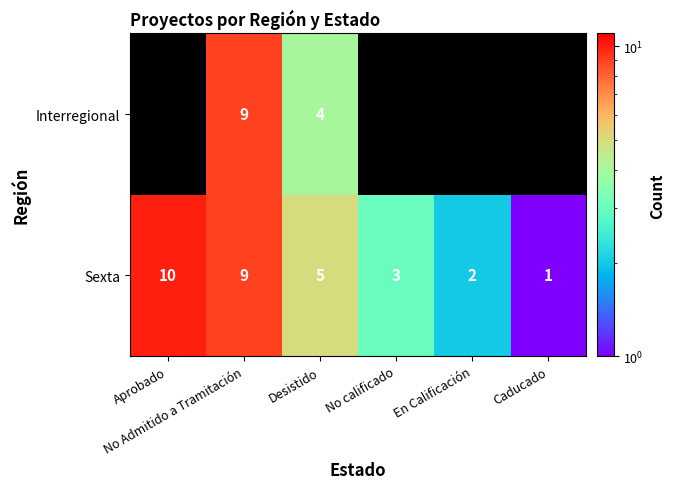

What is the difference between the maximum and minimum values in the Sexta series?

9